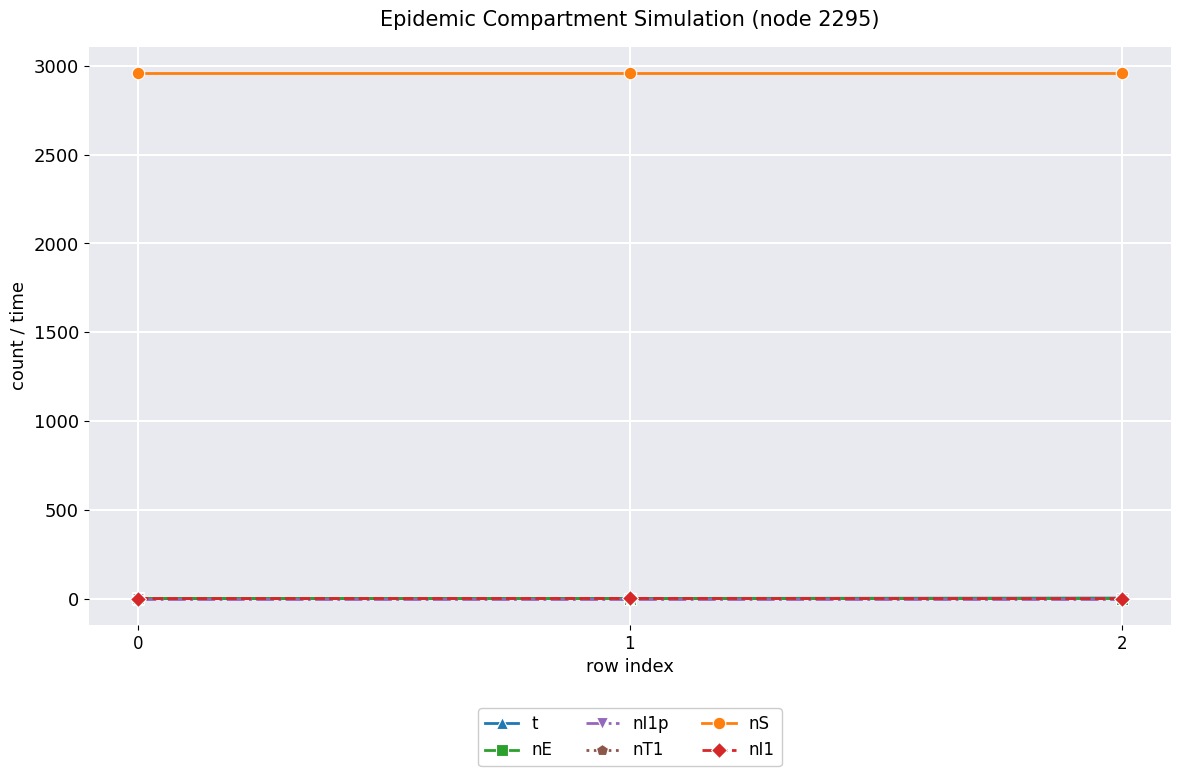

What is the greatest value displayed?

2960.0